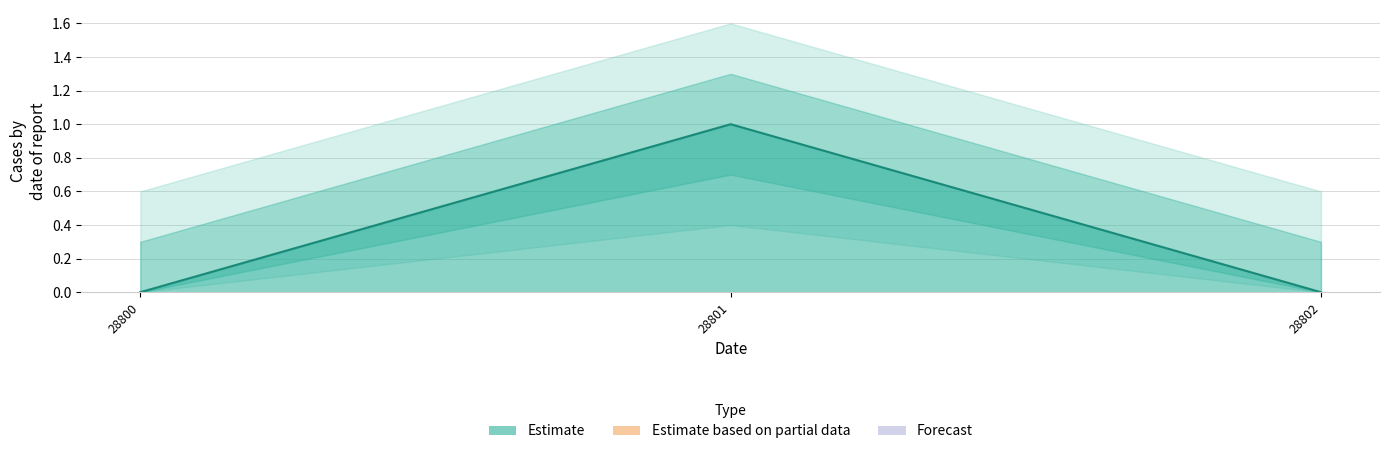

What is the sum of all values?

1